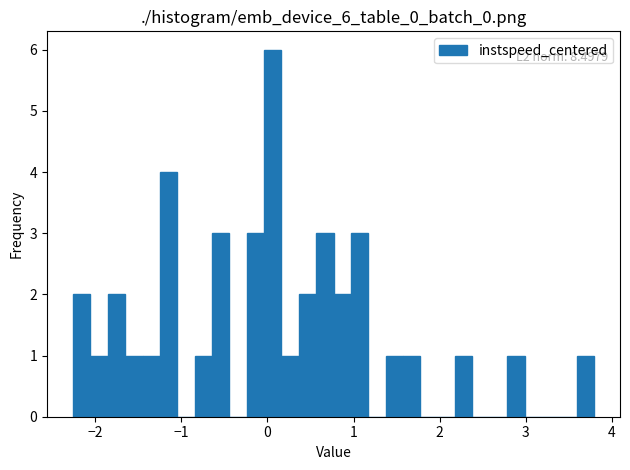

Read against the x-axis, roughly where is the centre of the tallest bar?

0.1